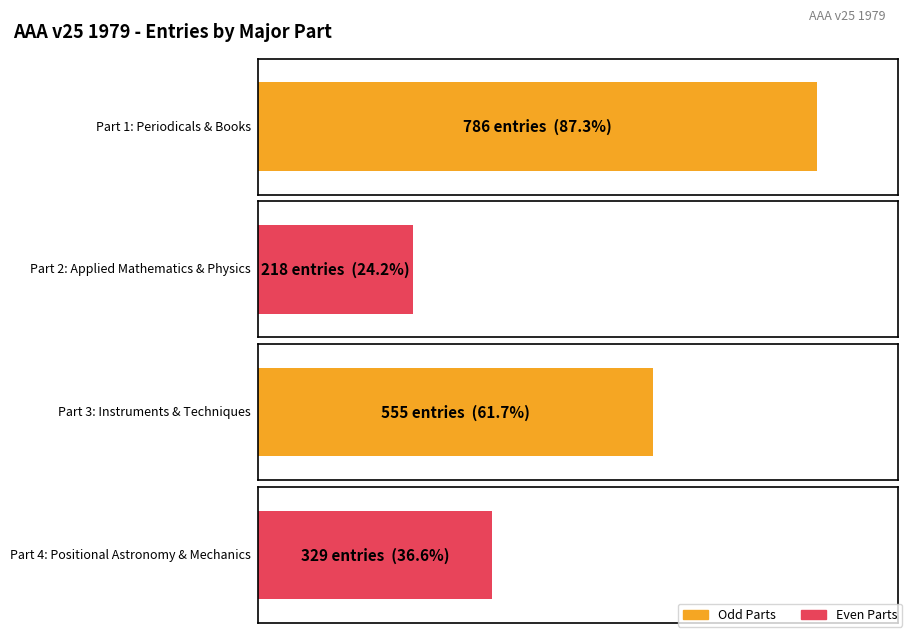

Is the value of Section at Instruments & Techniques greater than the value of Entries at Instruments & Techniques?

No